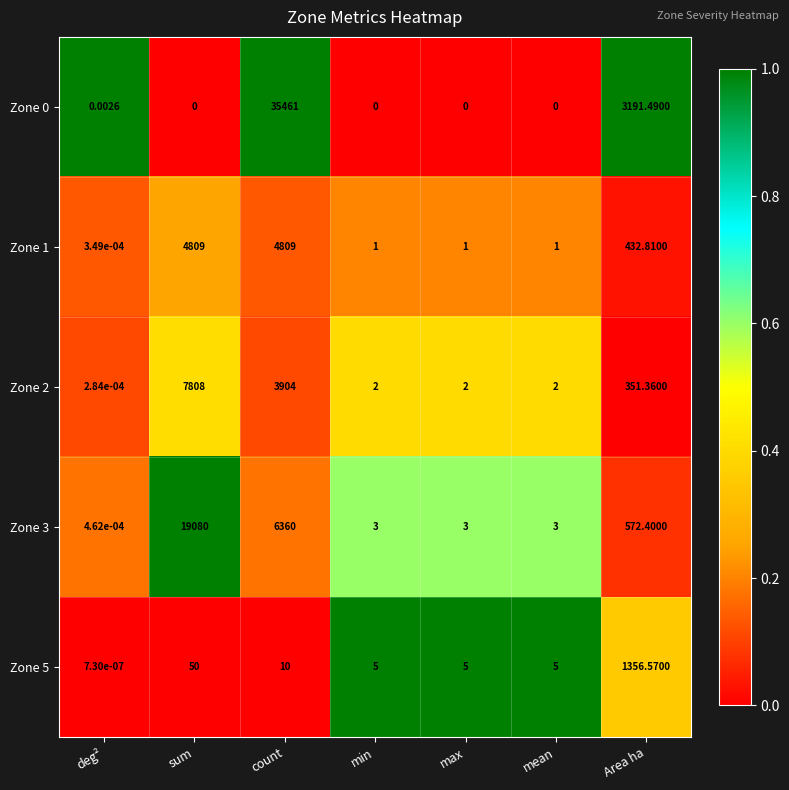

Where does the Zone 3 series first go above 3?

sum